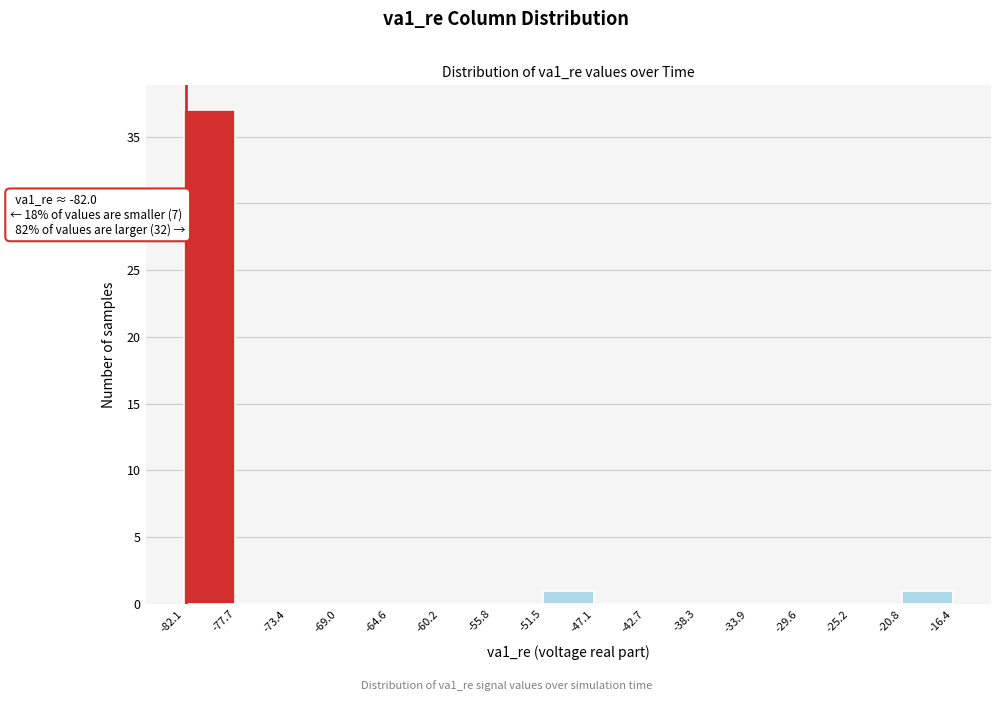

Which range on the x-axis has the tallest bar?

-82.1 to -77.7